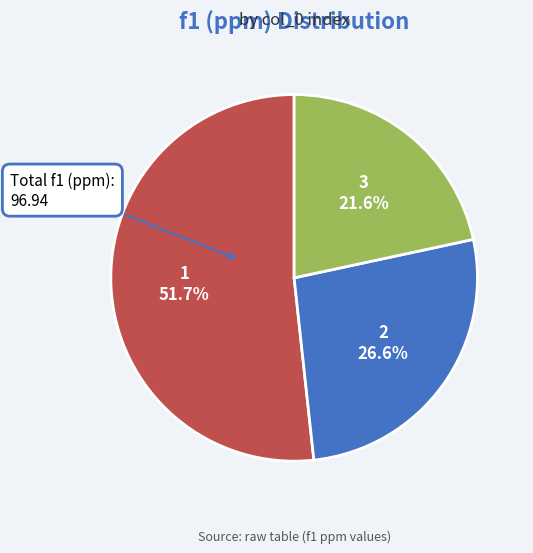

What is the ratio of the value at 1 to the value at 2?

1.9